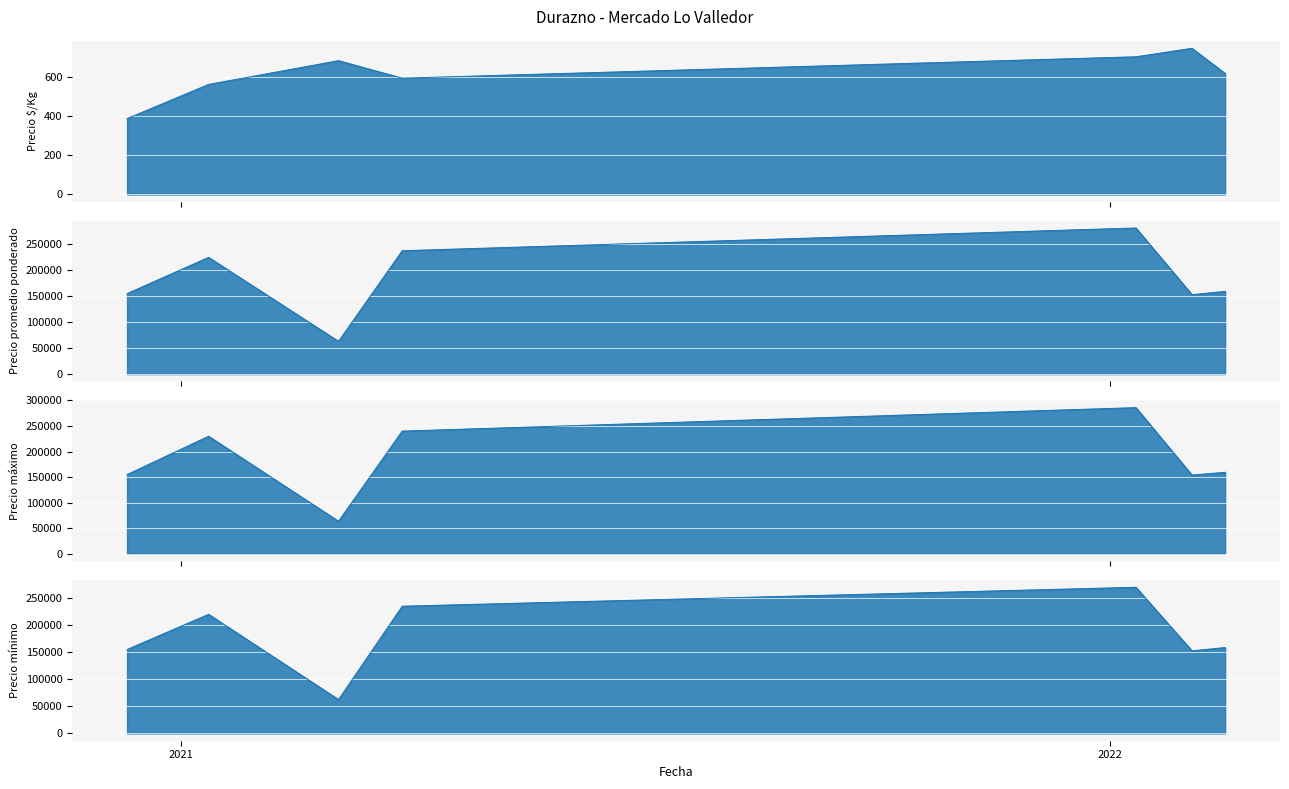

Is it true that Precio máximo equals 4998 at Precio máximo?

False